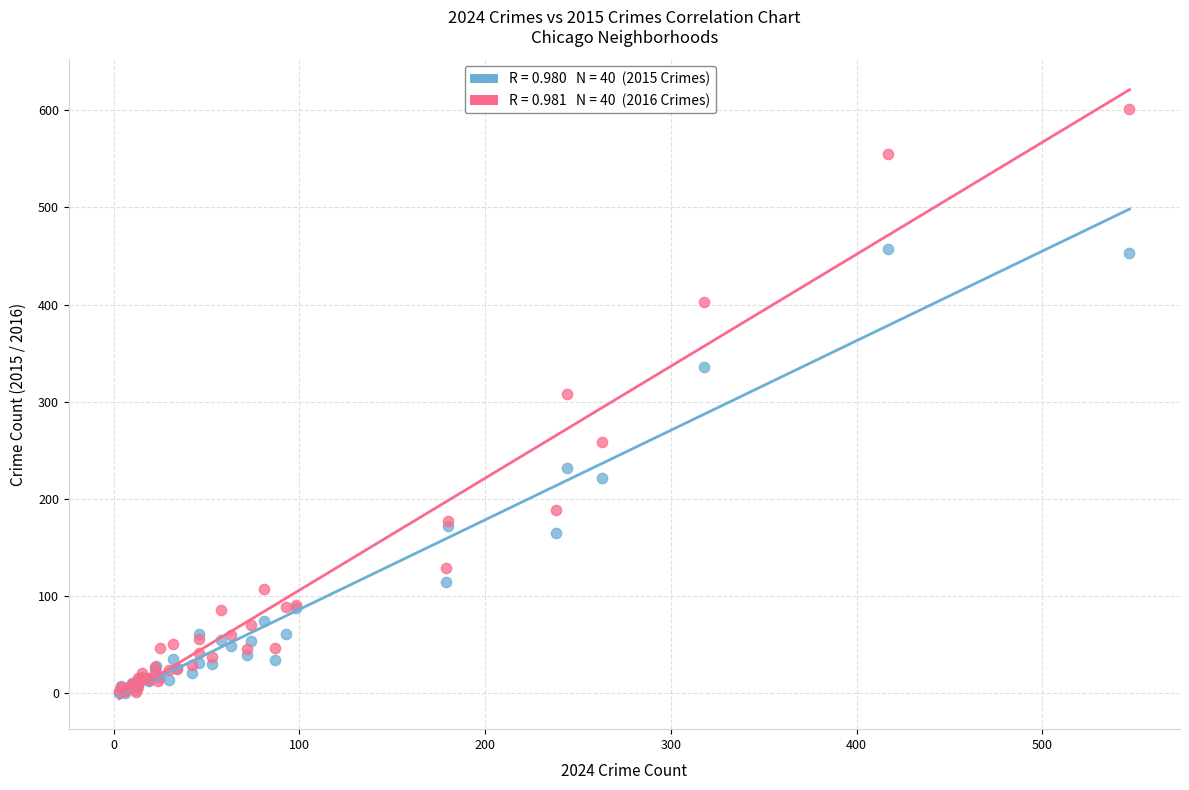

Across all series, what Y value is closest to 300?

308